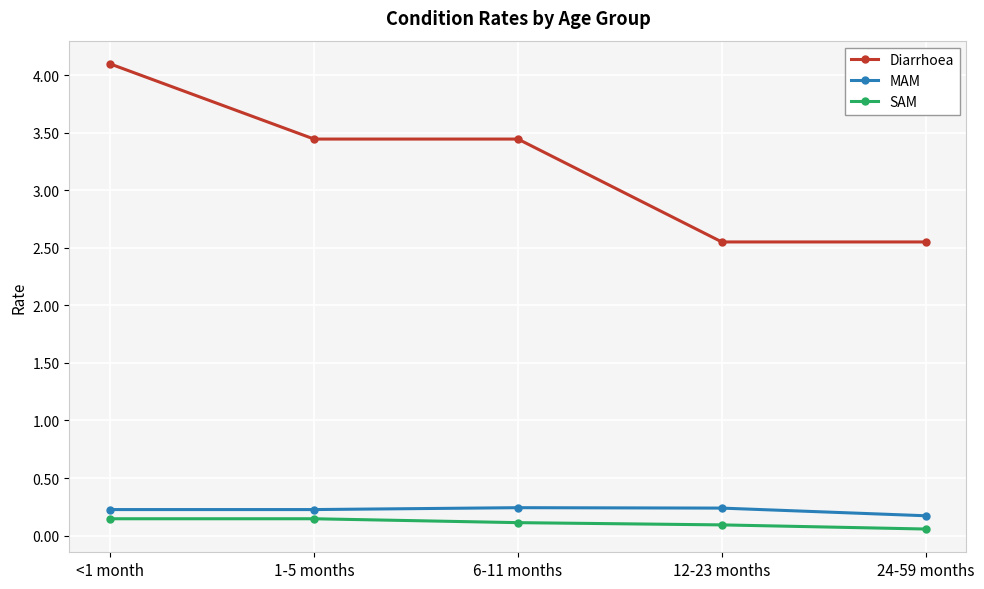

True or false: Diarrhoea and MAM intersect in this chart.

False